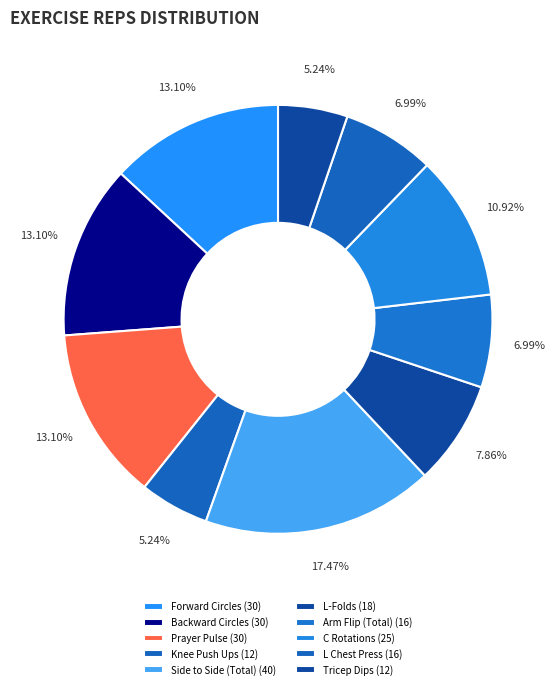

What is the largest slice in the pie chart?

Side to Side (Total)